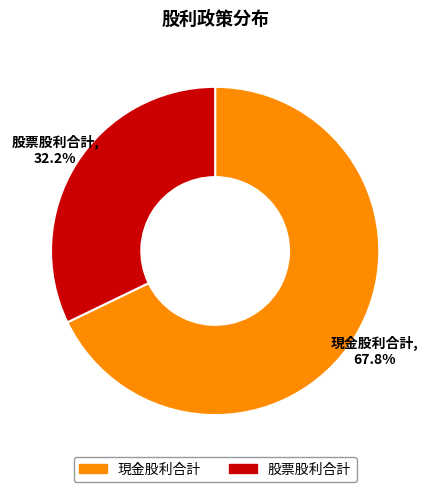

How much of the chart is everything except 現金股利合計?

32.2%